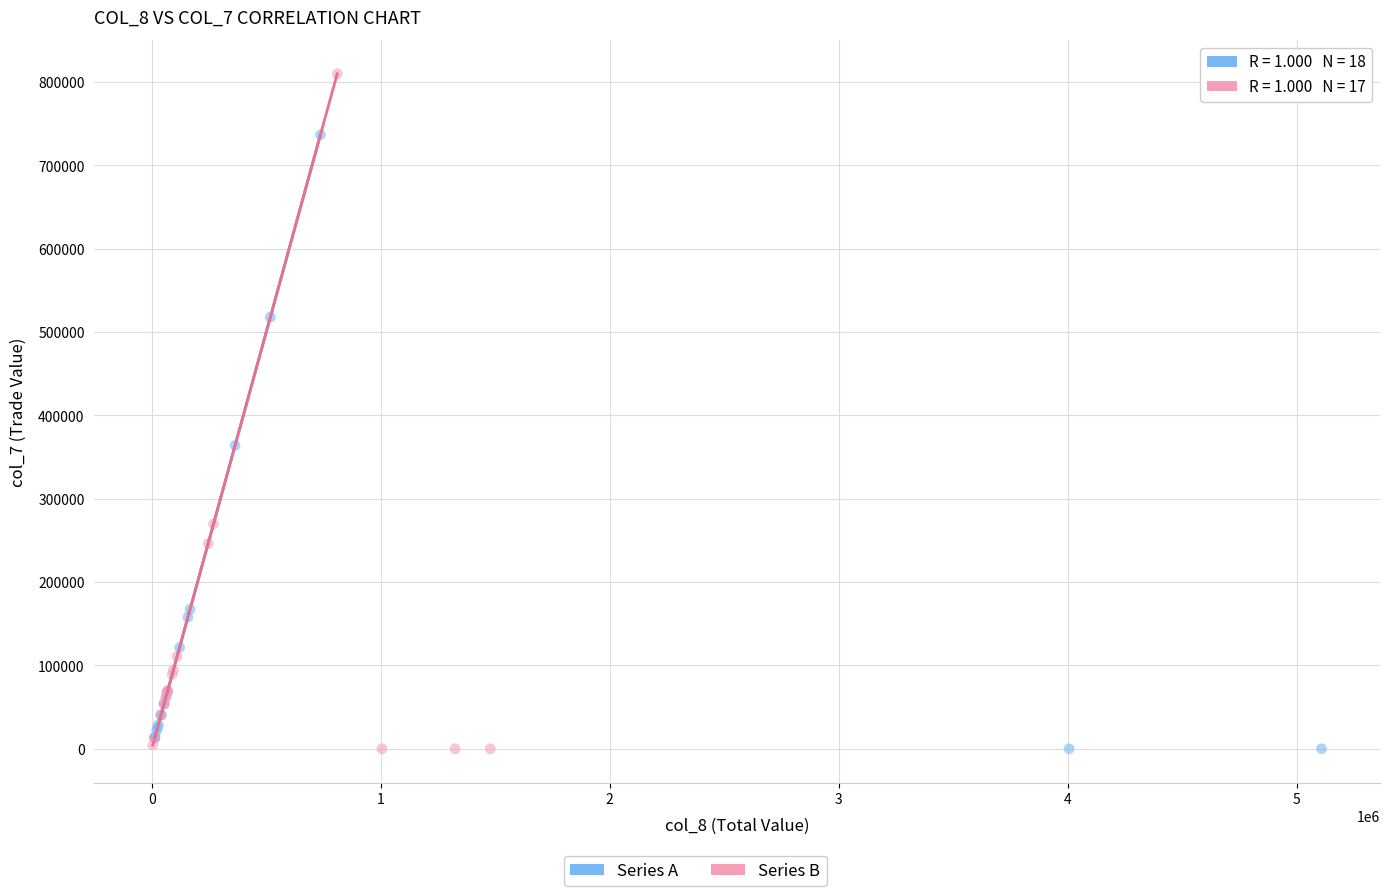

Which series has the largest Y range (max minus min)?

Series B